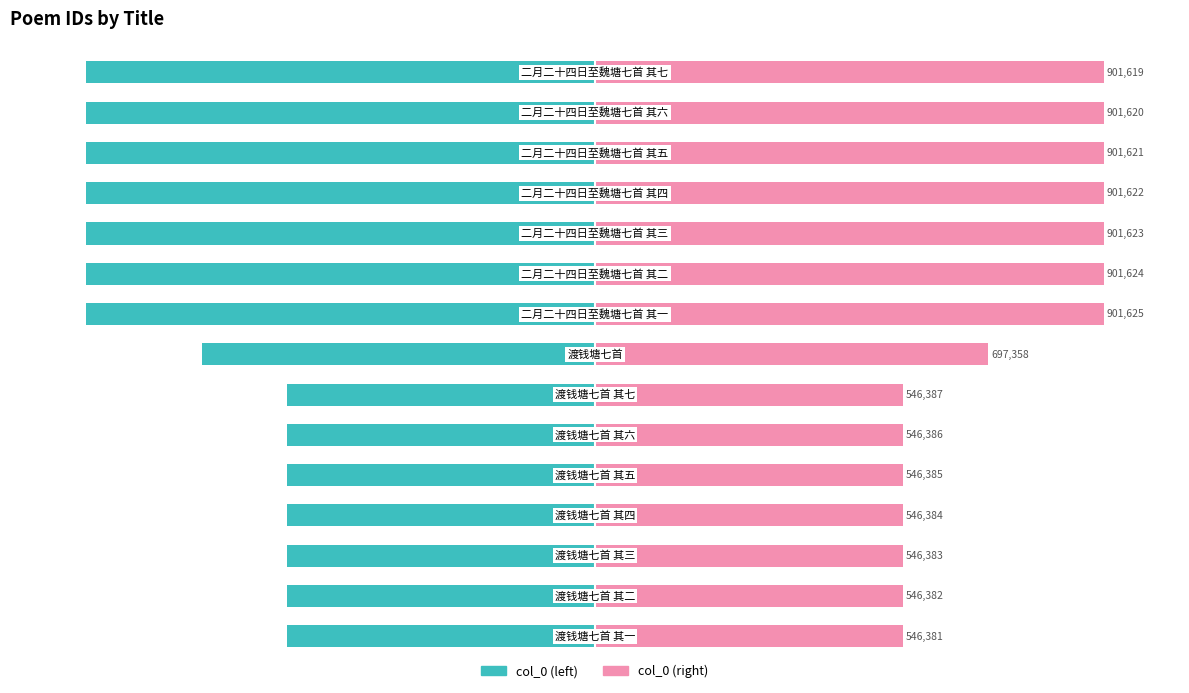

What are all the series names shown in the legend?

col_0 (left), col_0 (right)